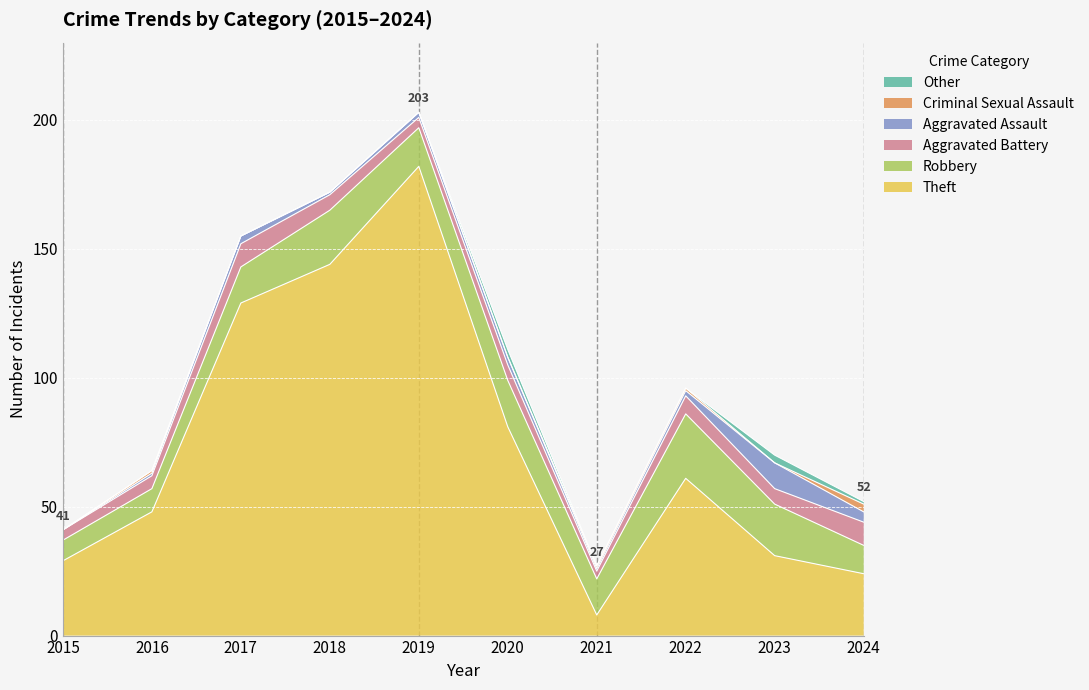

True or false: Theft has more than 1 points higher than both neighbors.

True